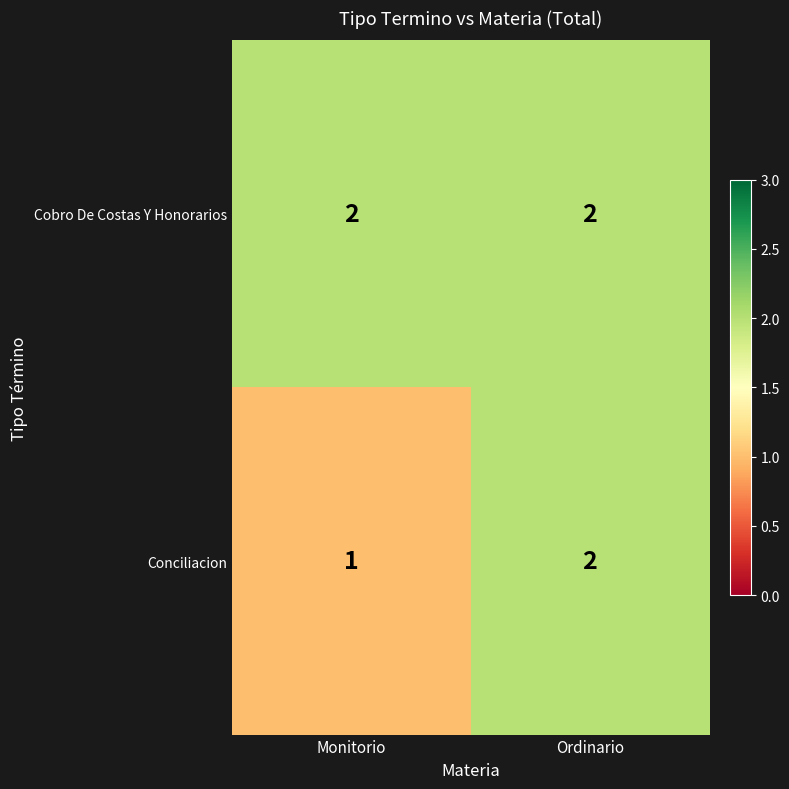

Which series changed the most between Monitorio and Ordinario?

Conciliacion